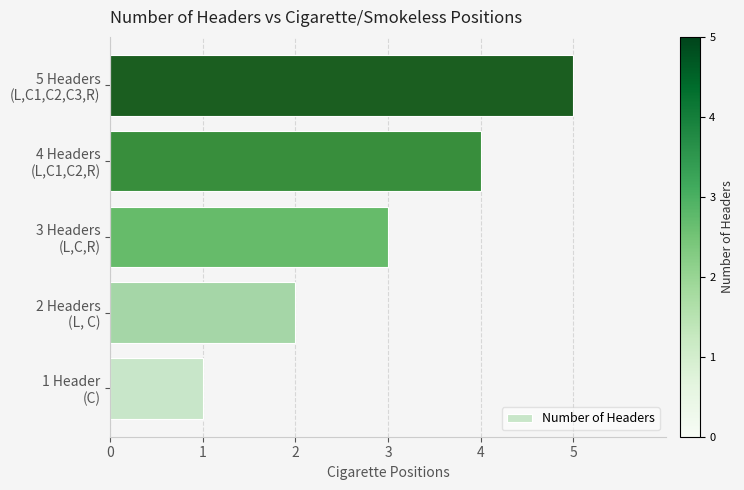

Rank the categories by value from highest to lowest.

5 Headers
(L,C1,C2,C3,R), 4 Headers
(L,C1,C2,R), 3 Headers
(L,C,R), 2 Headers
(L, C), 1 Header
(C)